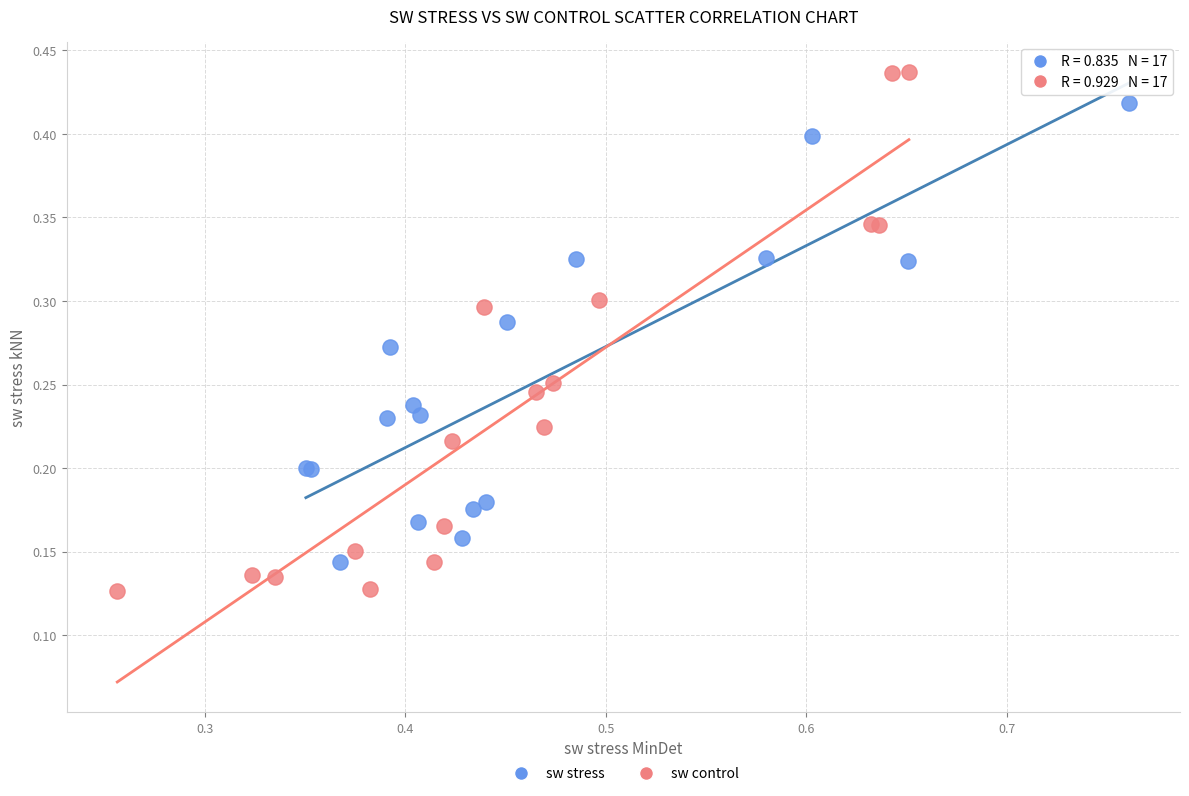

Which series contains the lowest Y value?

sw control